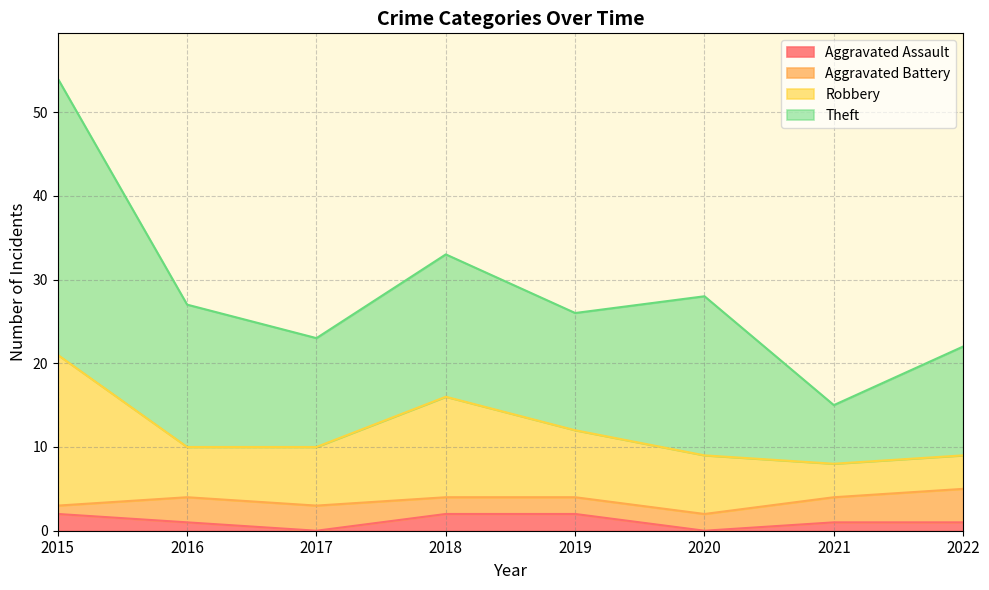

What is the total value across all series at 2017?

23